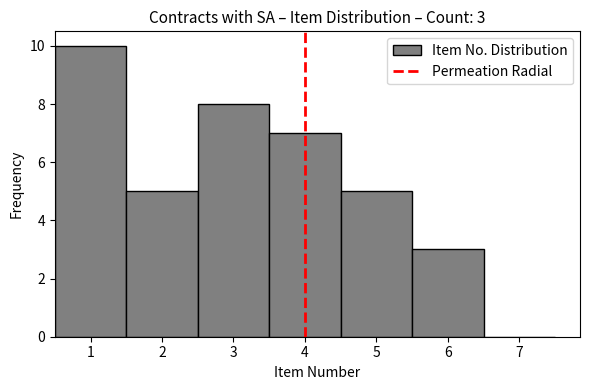

Which range on the x-axis has the tallest bar?

0.5 to 1.5